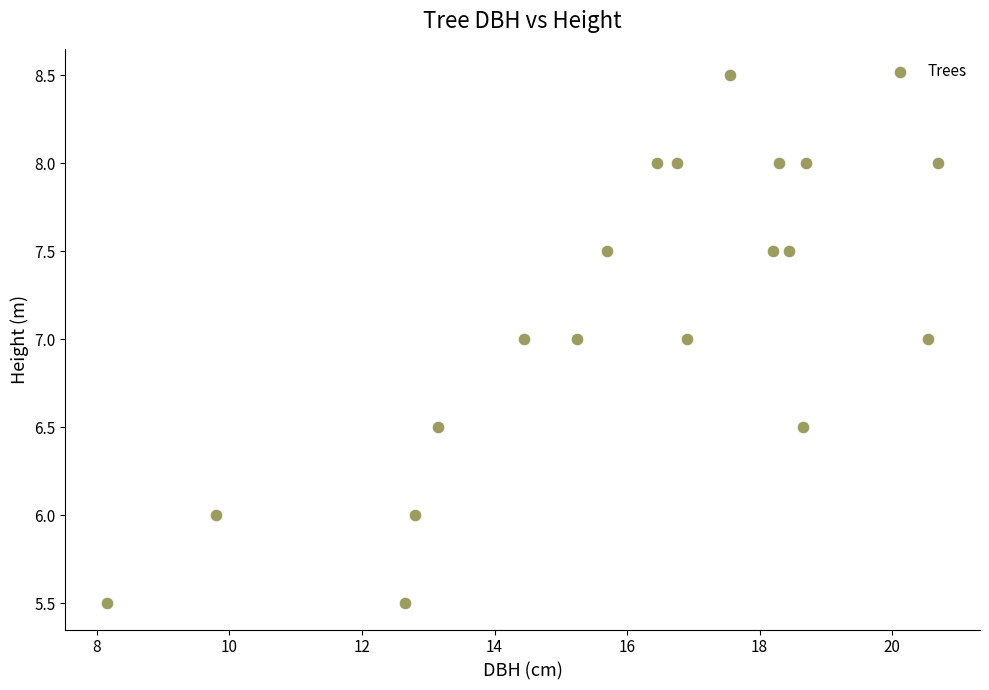

What is the range of X values (max minus min)?

12.5